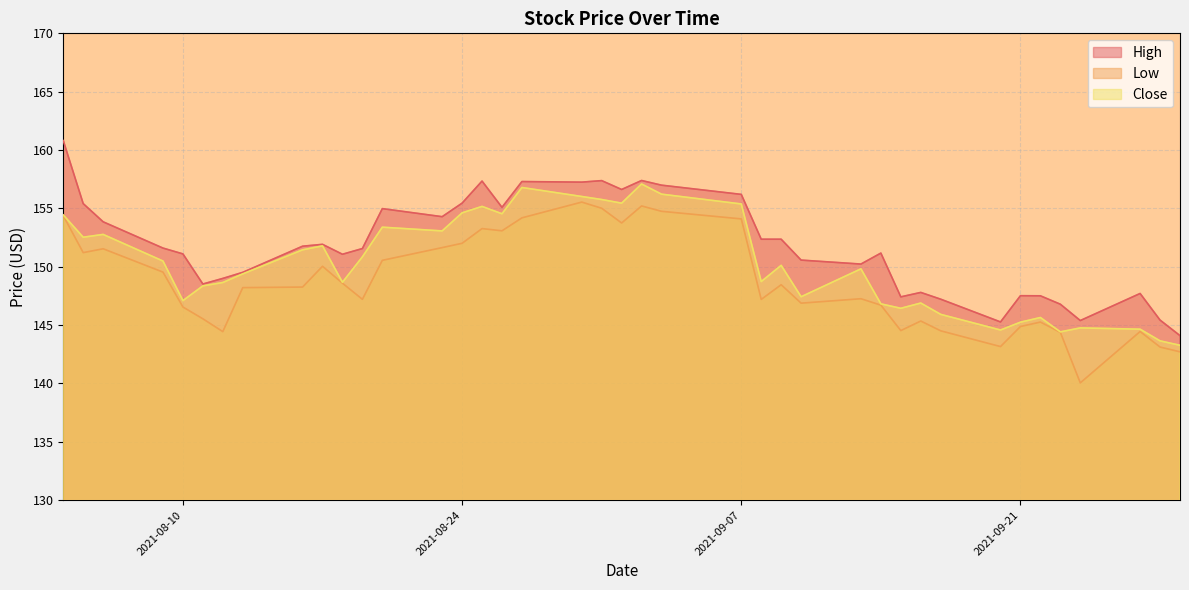

How many lines are shown in the chart?

3